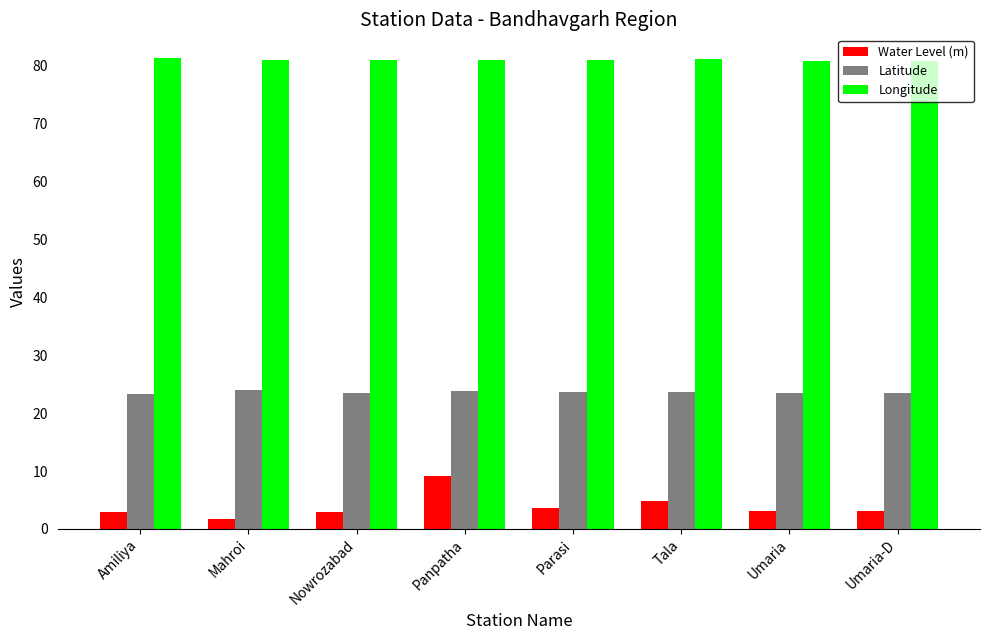

What is the greatest value displayed?

81.3